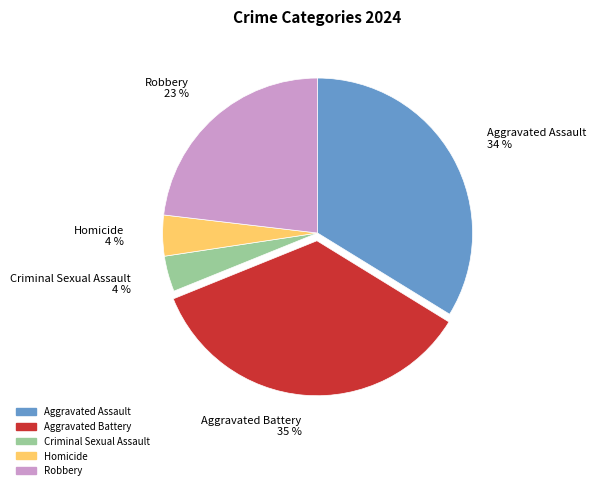

To the nearest percent, what is the combined percentage of Aggravated Assault and Aggravated Battery?

69%